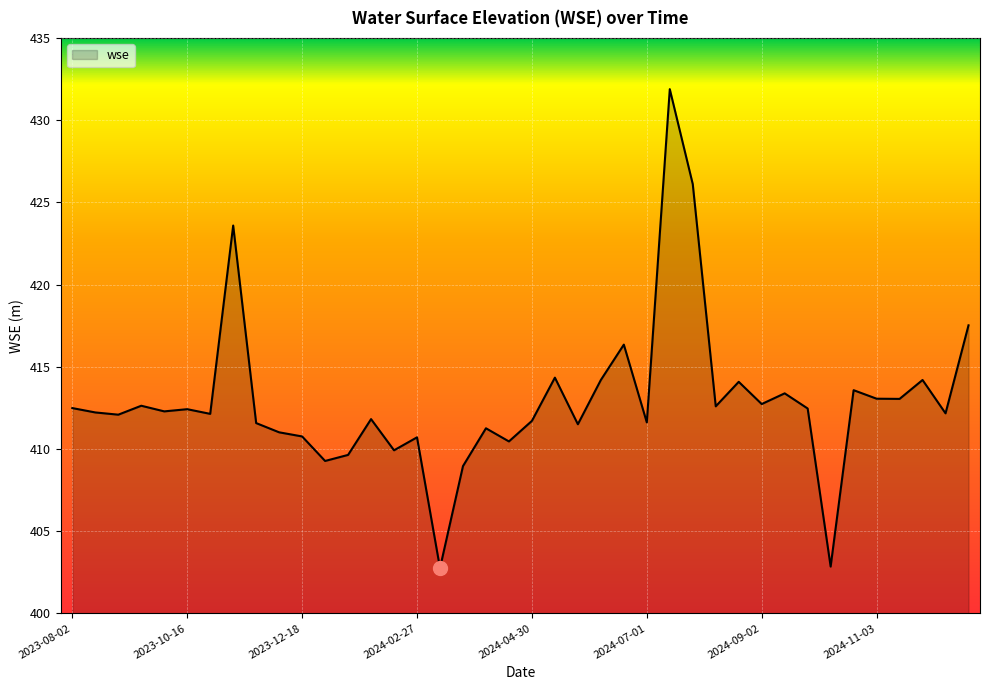

What is the minimum value shown in the chart?

402.8